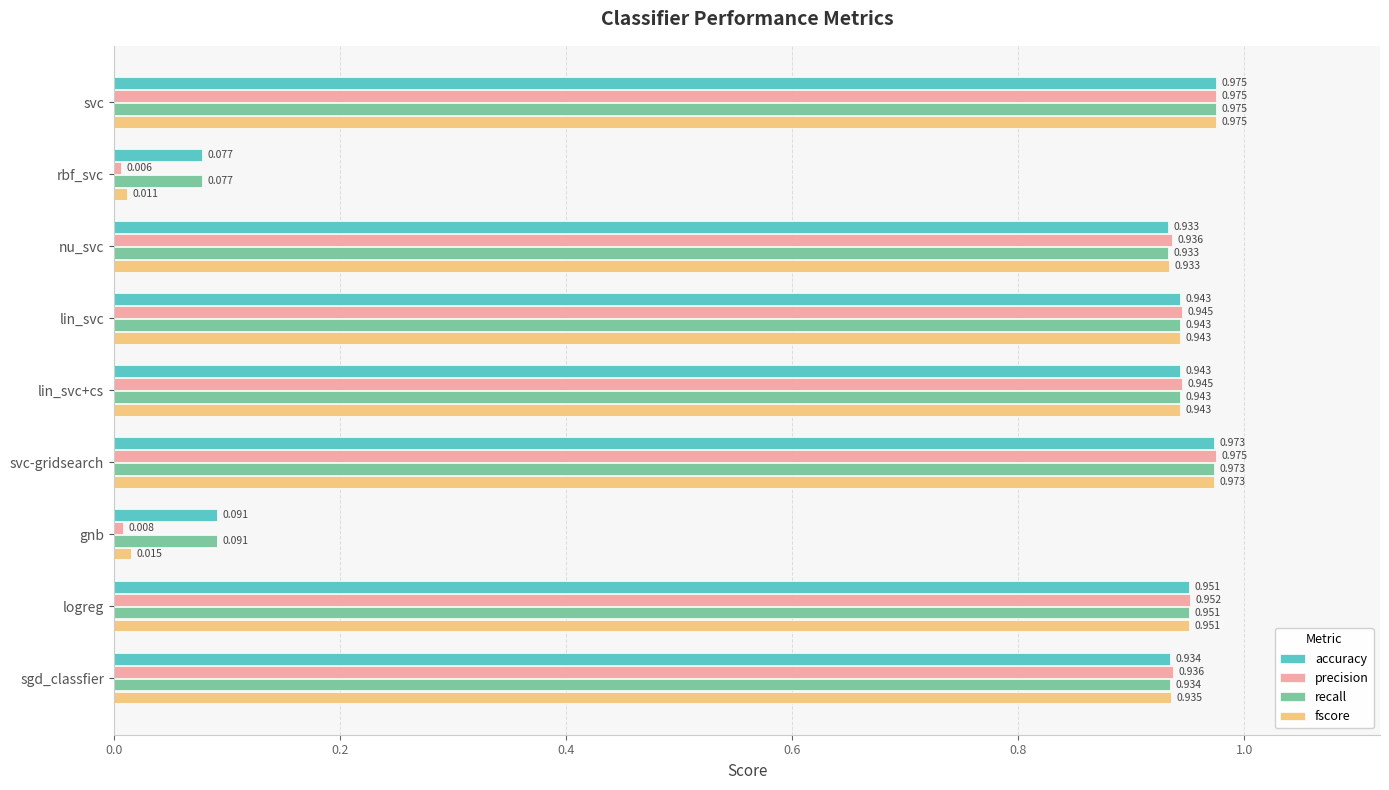

Where is recall nearest to the value 0?

rbf_svc